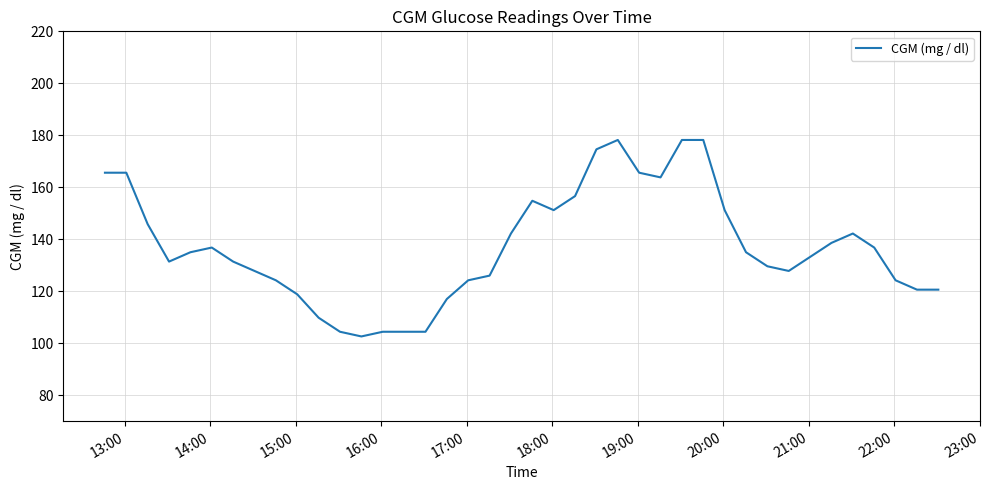

What is the difference between the maximum and minimum values?

75.6